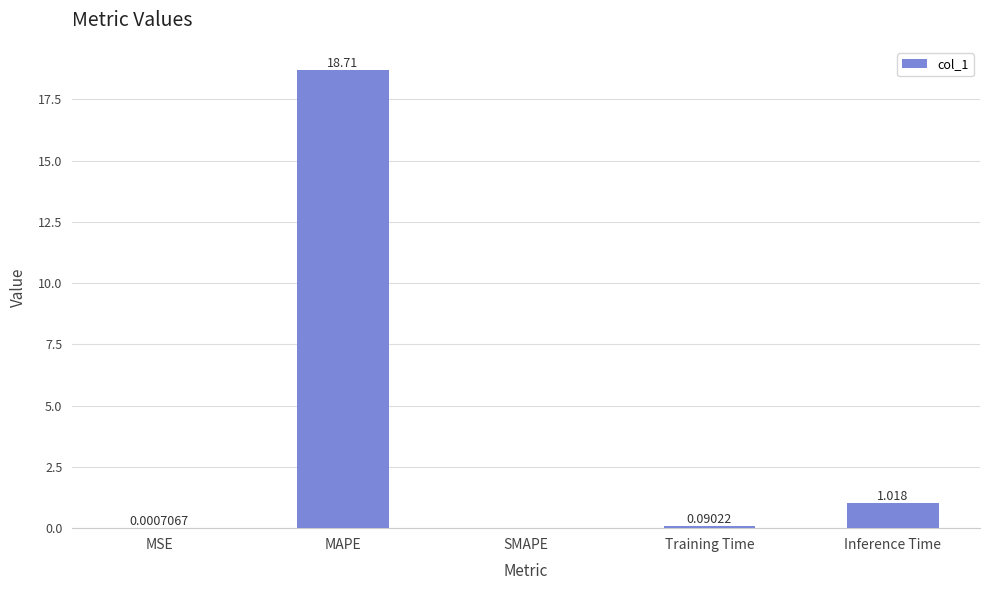

Which has a higher value, SMAPE or MAPE?

MAPE